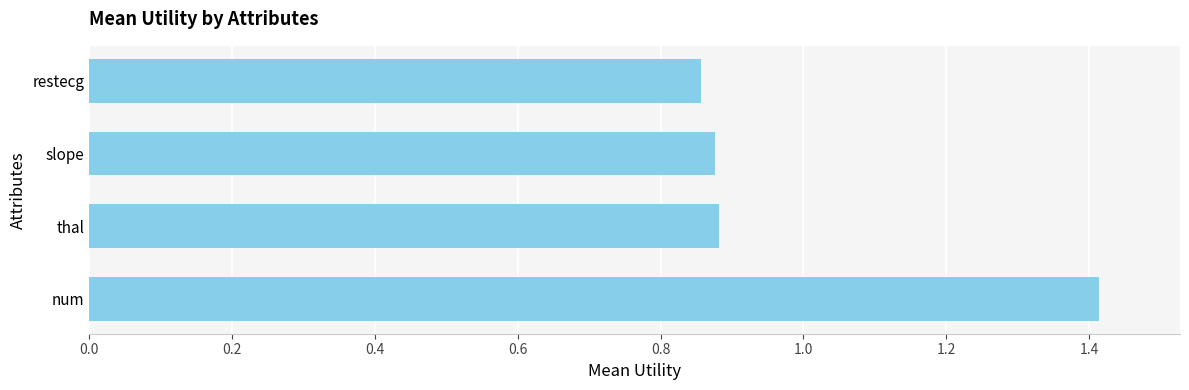

The value at thal is 0.6. True or false?

False